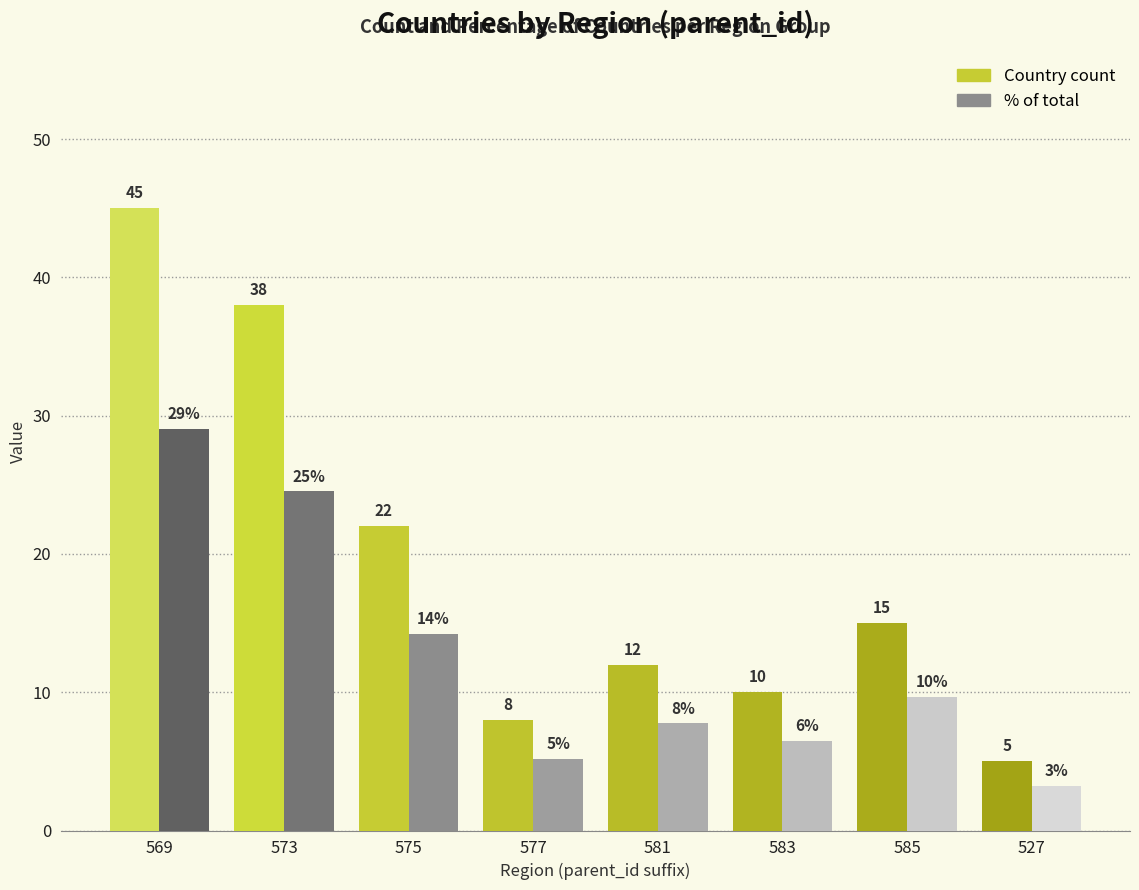

At which category is the sum across all series the highest?

569